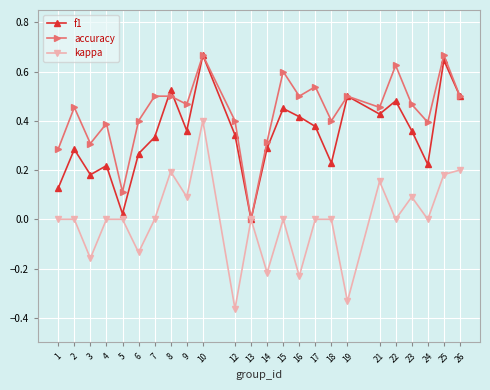

True or false: f1 has more than 2 interior local peaks.

True